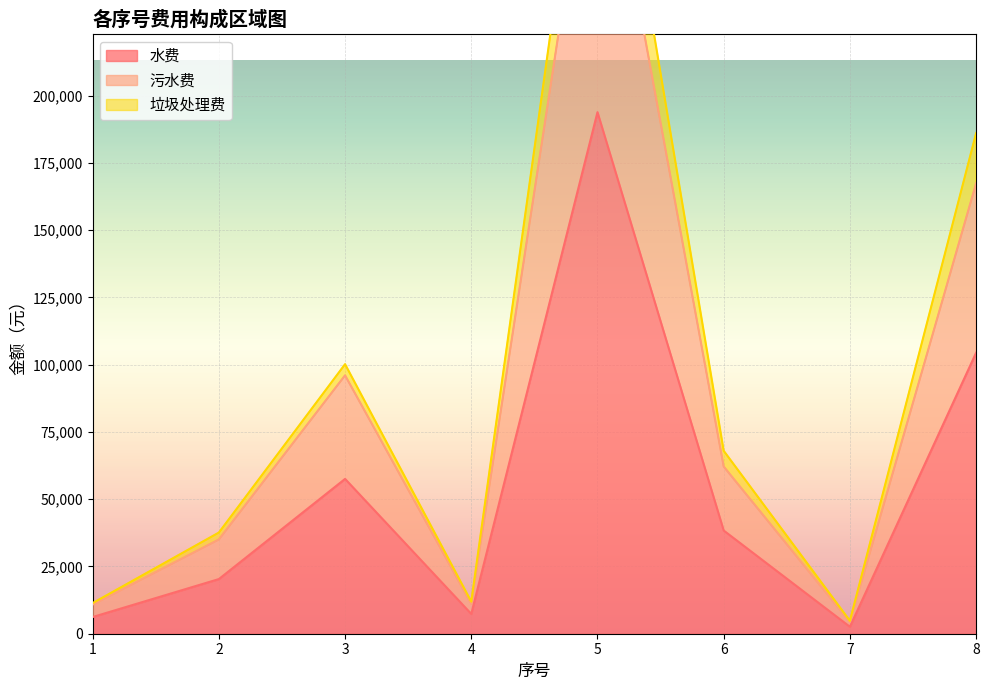

What is the total value across all series at 3?

253816.5